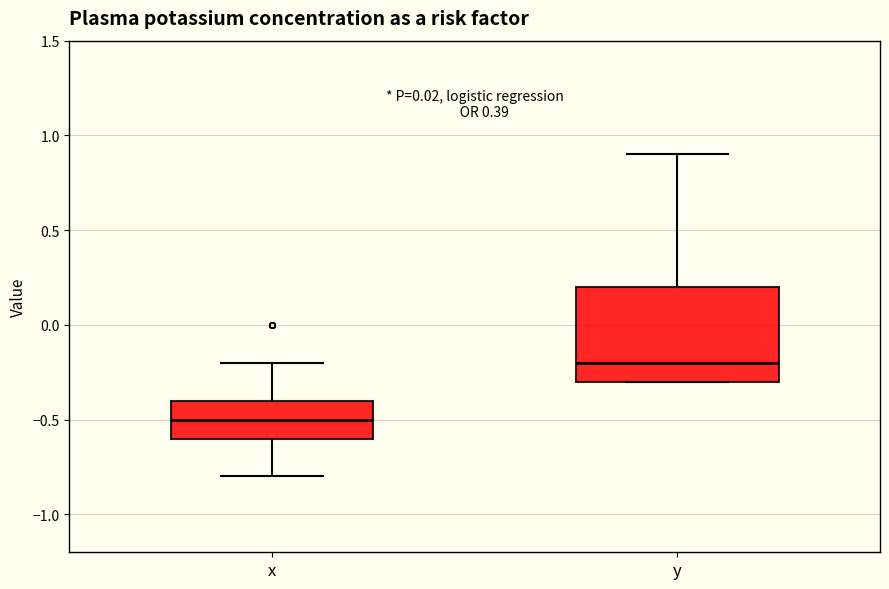

Reading left to right, transcribe this box plot: for each box, give where its median line is, the range the box spans, and where its two whiskers end, as read against the y-axis. The values are not printed on the chart, so give them approximately, as read against the axis.

x: median -0.5, box -0.6 to -0.4, whiskers -0.8 to -0.2
y: median -0.2, box -0.3 to 0.2, whiskers -0.3 to 0.9